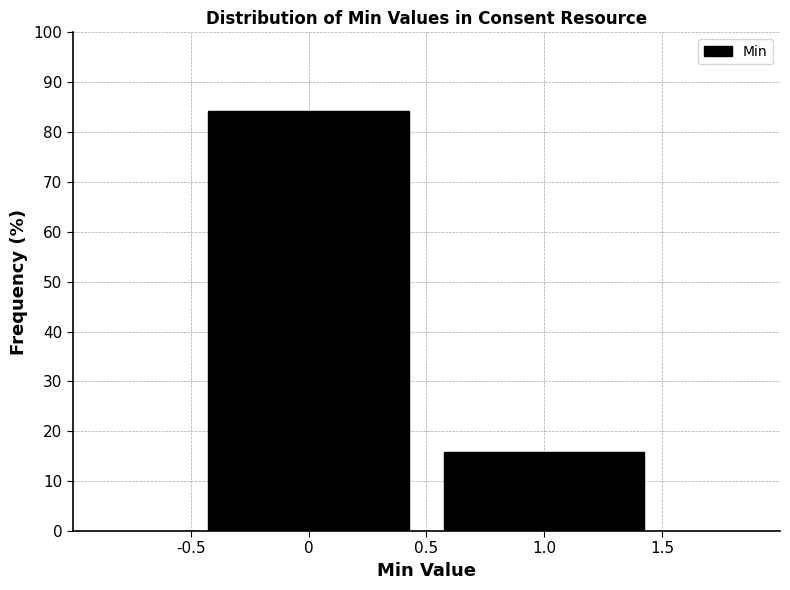

Reading left to right, transcribe this chart: for each bar, give the range it covers on the x-axis and its height. The values are not printed on the chart, so give them approximately, as read against the axis.

-0.5 to 0.5: 84
0.5 to 1.5: 16